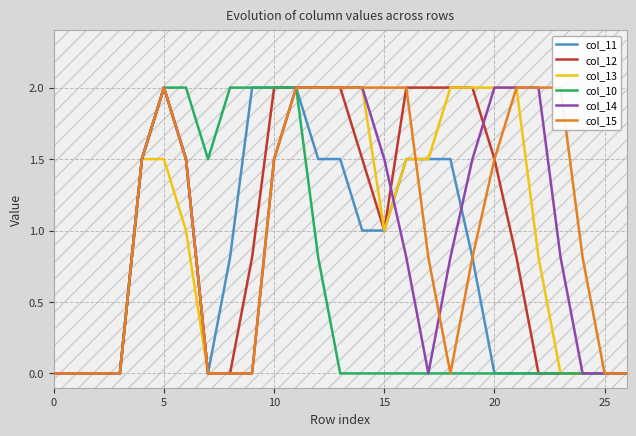

At 8, list the series in order from largest to smallest.

col_10, col_11, col_12, col_13, col_14, col_15